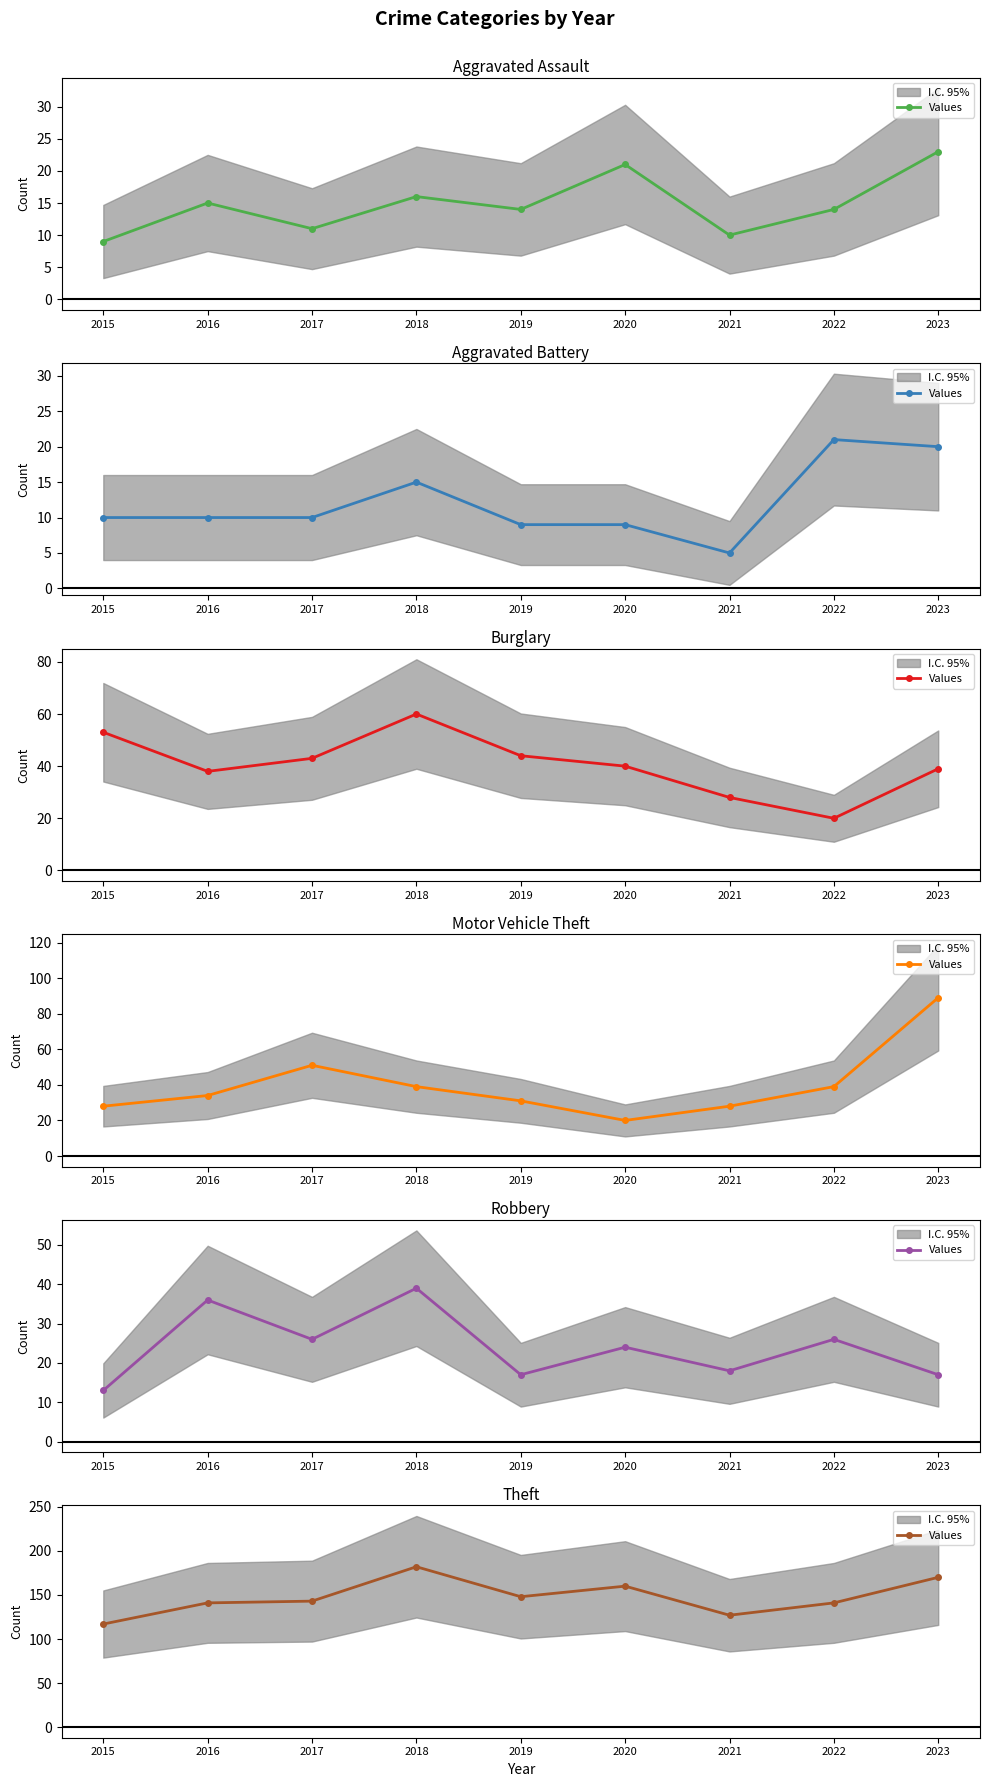

List the labels in order of value, largest first.

2018, 2023, 2020, 2019, 2017, 2016, 2022, 2021, 2015